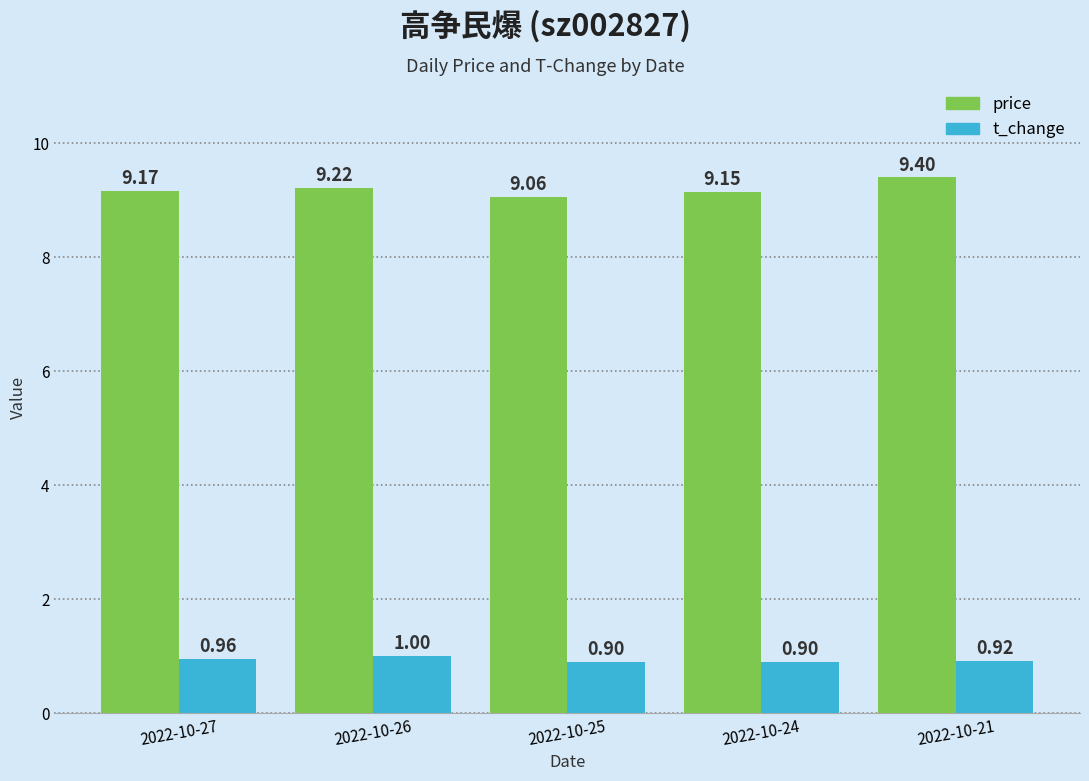

What is the average value of the t_change series?

0.9